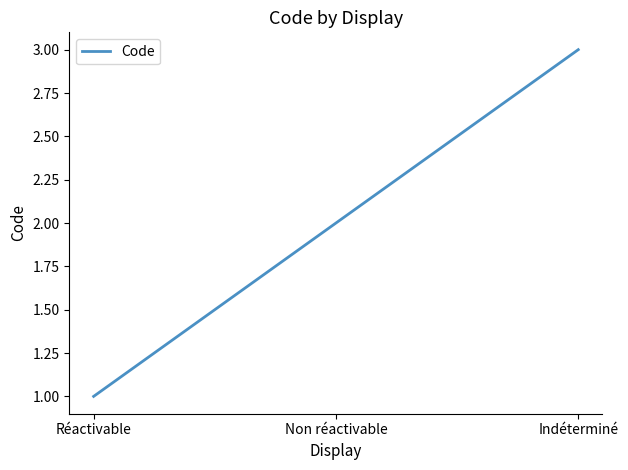

What position from the right is Non réactivable?

2